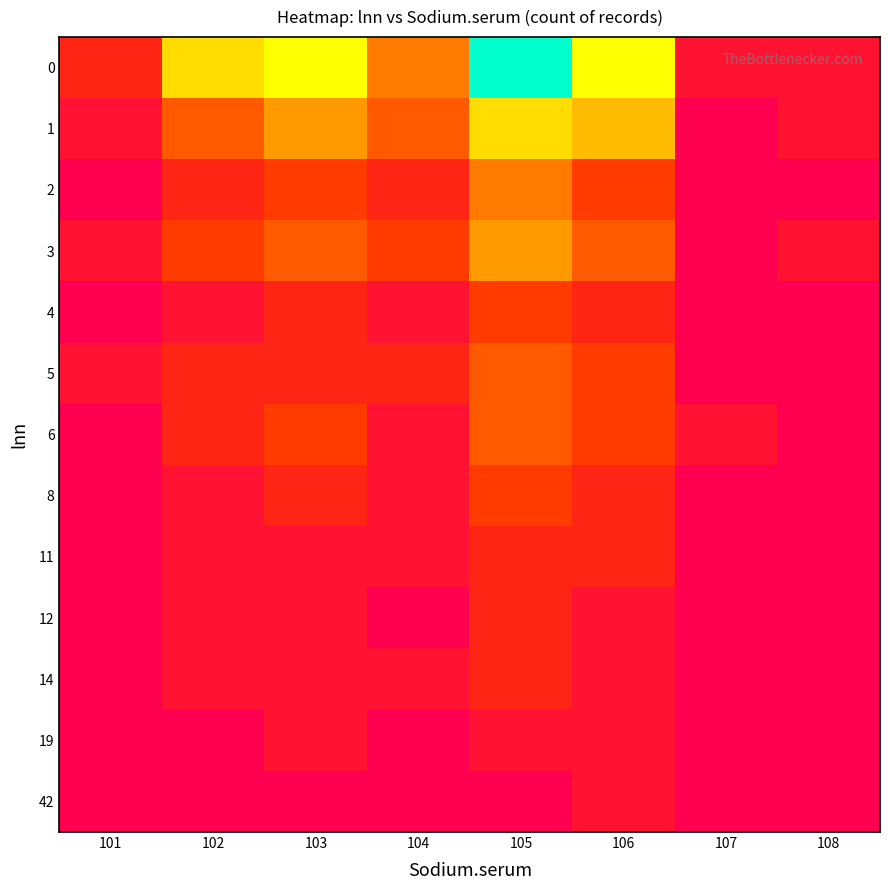

How many categories are shown in the chart?

8